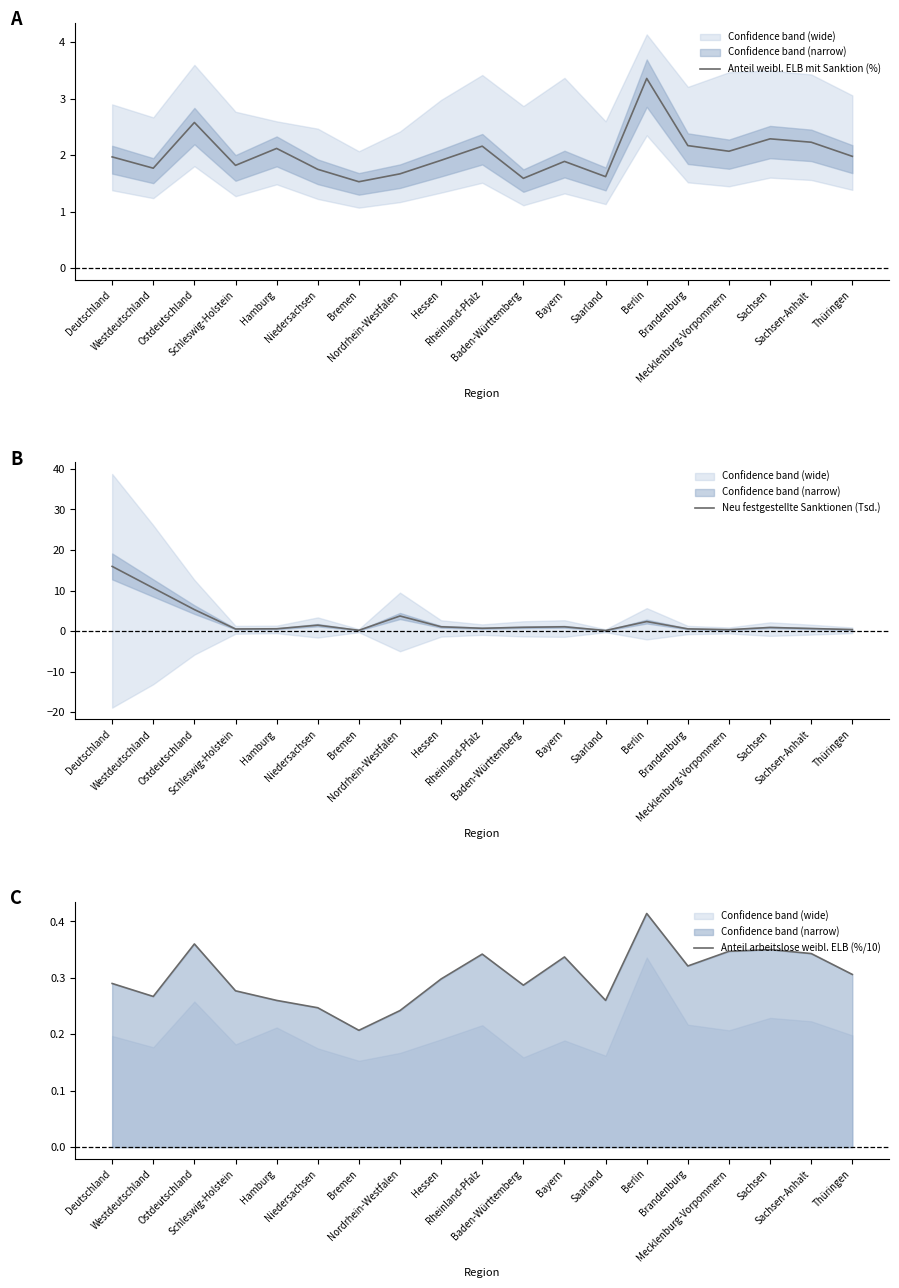

What is the difference between the second highest and minimum values in the Neu festgestellte Sanktionen (Tsd.) series?

10.5